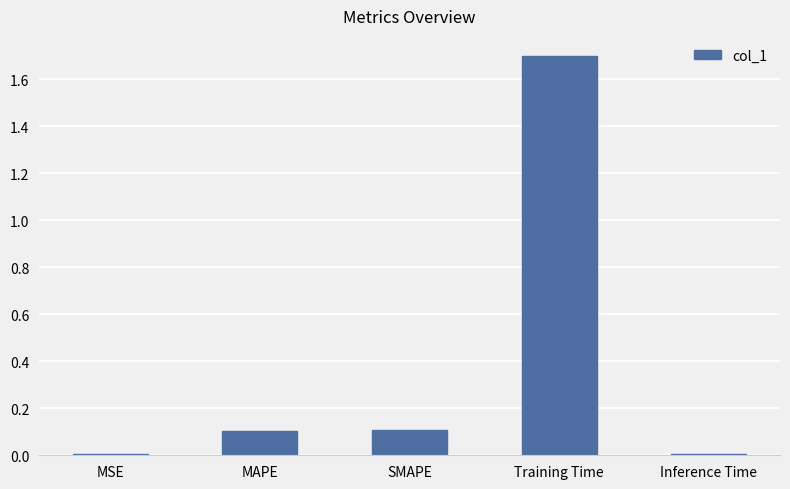

What is the approximate value at Training Time?

1.7